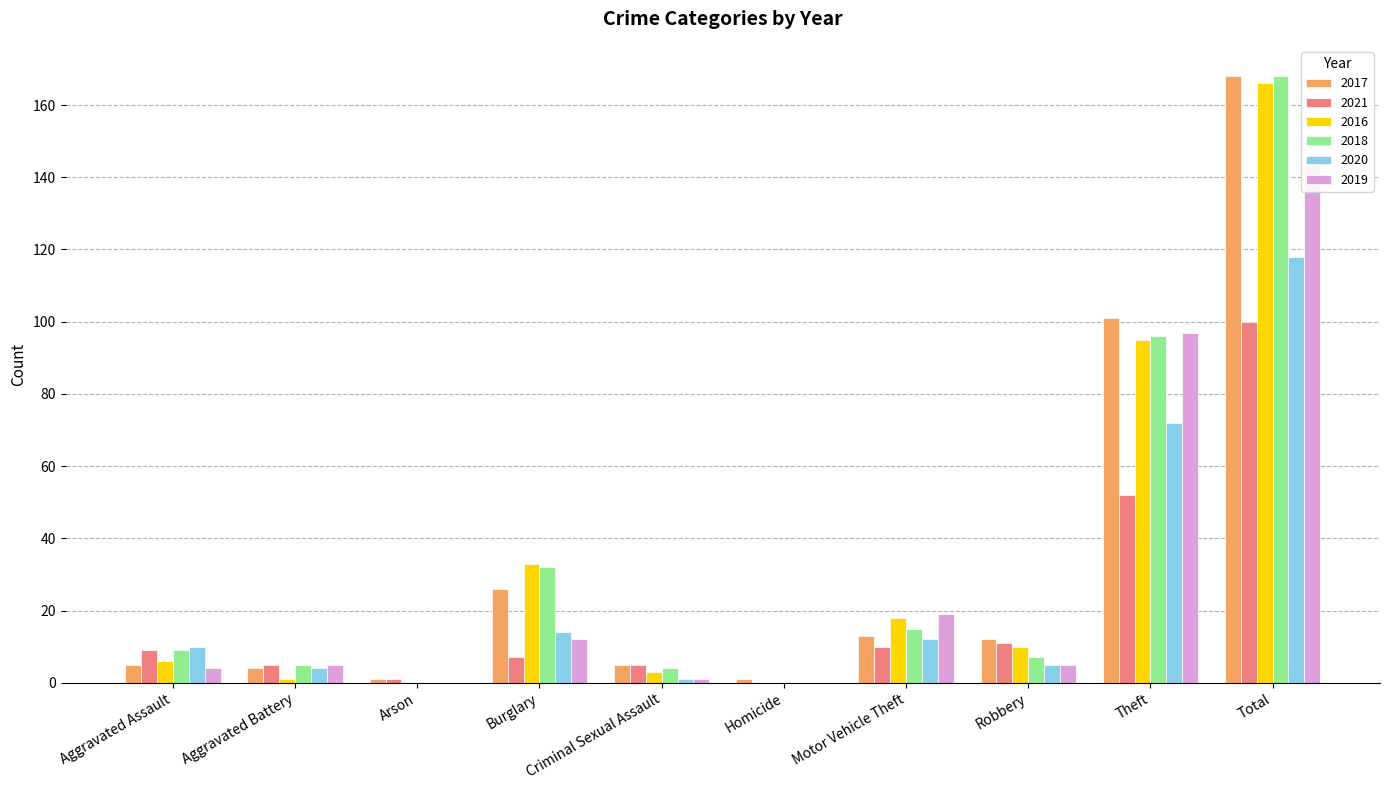

What position from the left is Criminal Sexual Assault?

5